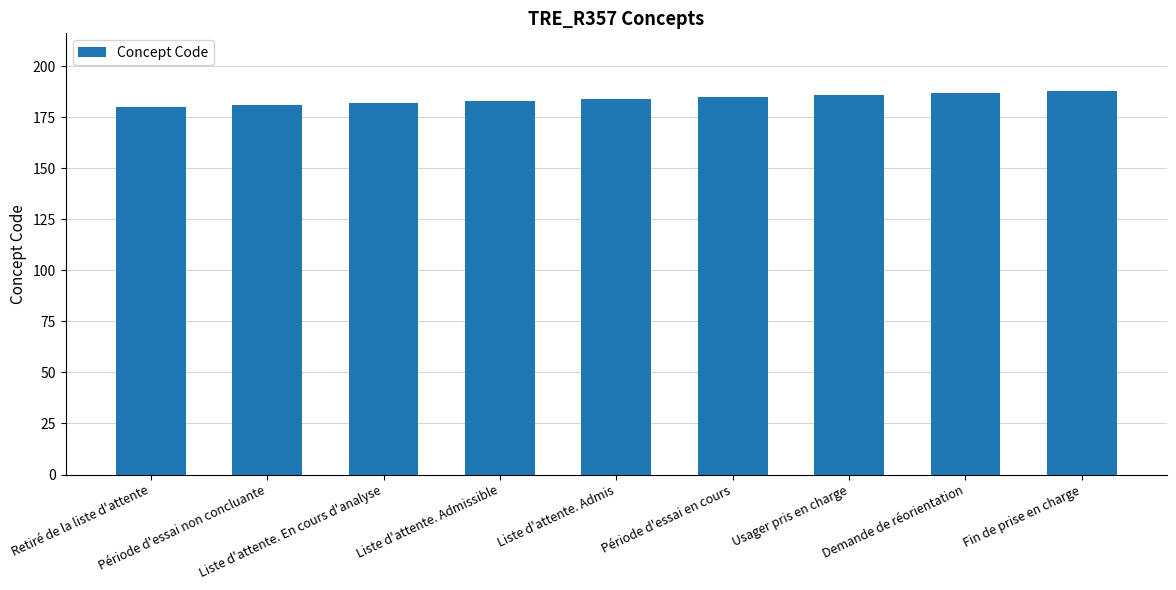

What is the label of the 4th bar from the left?

Liste d'attente. Admissible